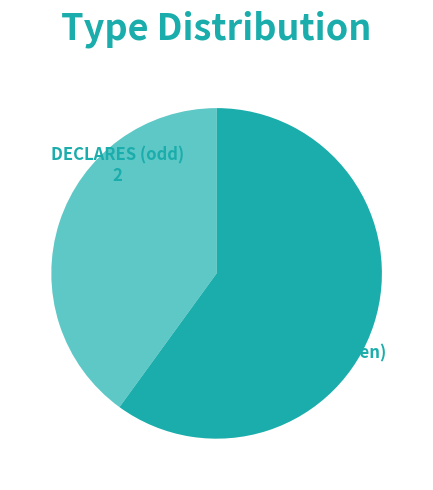

Between DECLARES (odd) and DECLARES (even), which is larger?

DECLARES (even)